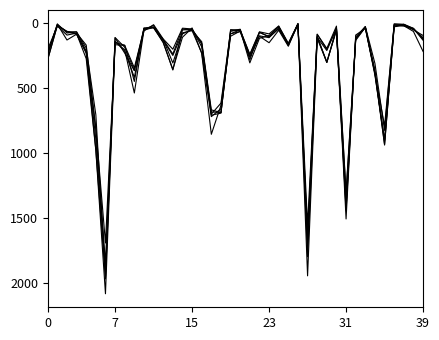

How many distinct data groups are displayed?

6